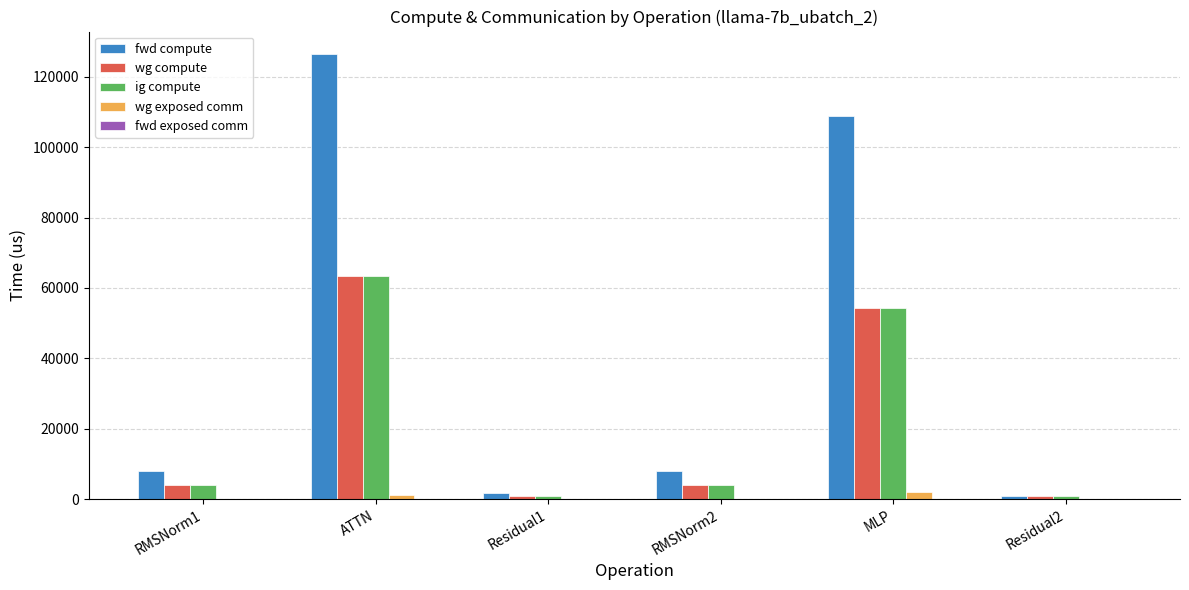

Where is ig compute nearest to the value 32072?

MLP